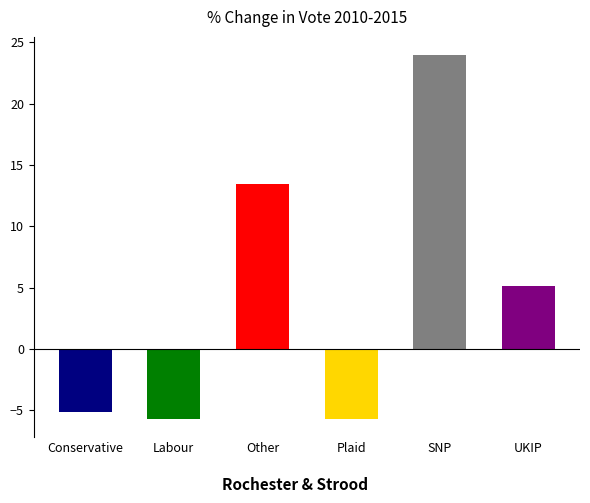

Does the chart contain stacked bars?

No